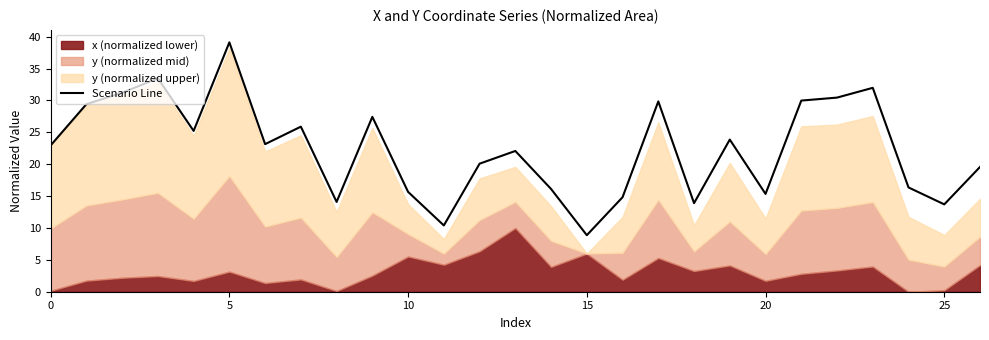

How many lines are shown in the chart?

1